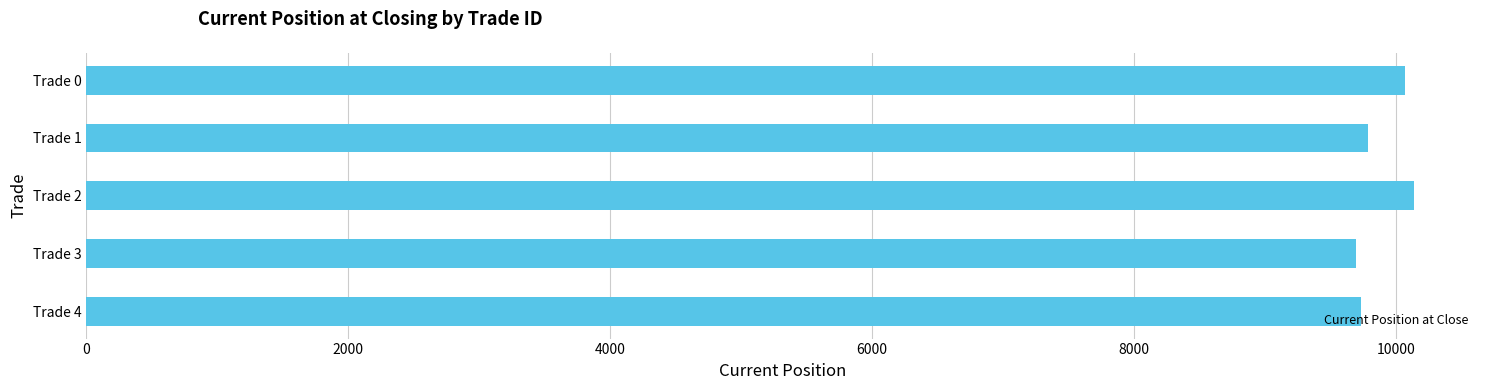

The value at Trade 0 is 10067.0. True or false?

True